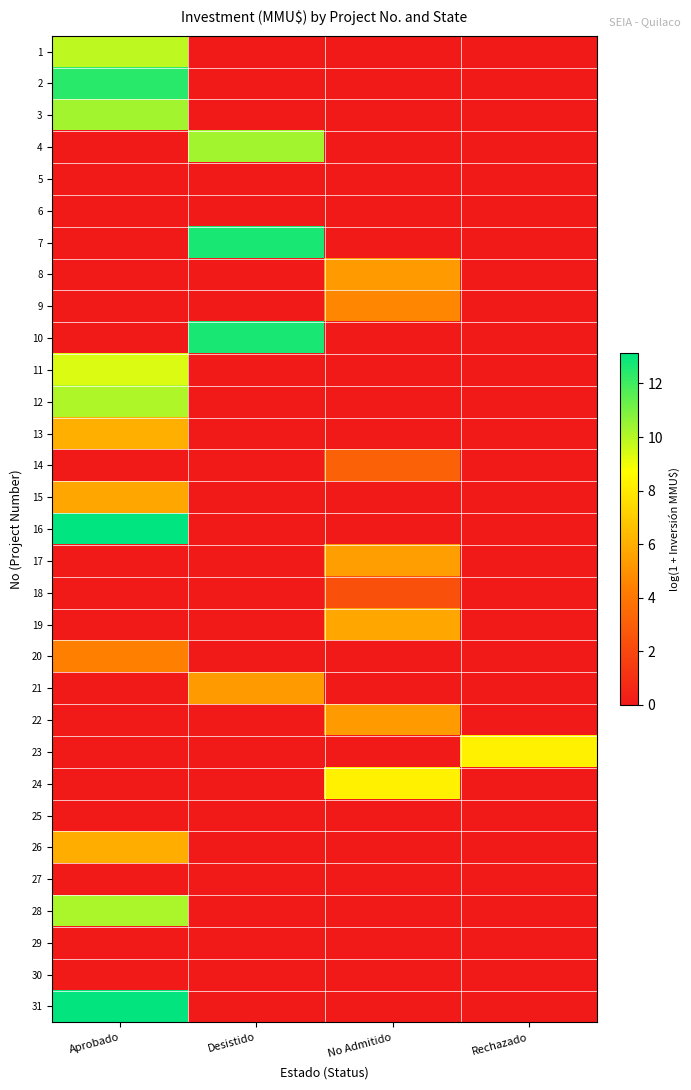

Rank the series by their maximum value, from highest to lowest.

16, 31, 7, 10, 2, 3, 4, 28, 12, 1, 11, 23, 24, 13, 26, 15, 19, 17, 8, 21, 22, 9, 20, 14, 18, 5, 6, 25, 27, 29, 30